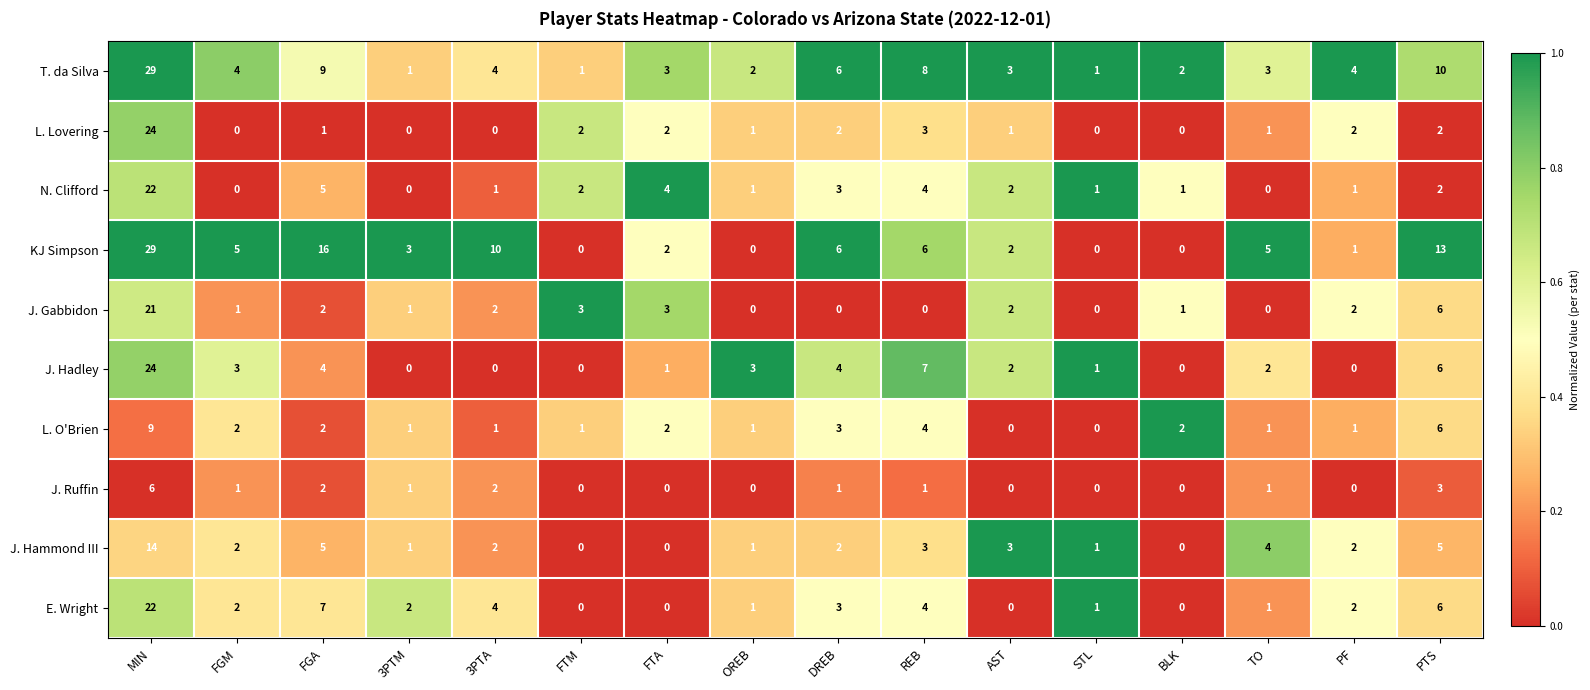

What is the difference between the maximum and minimum values in the J. Hadley series?

24